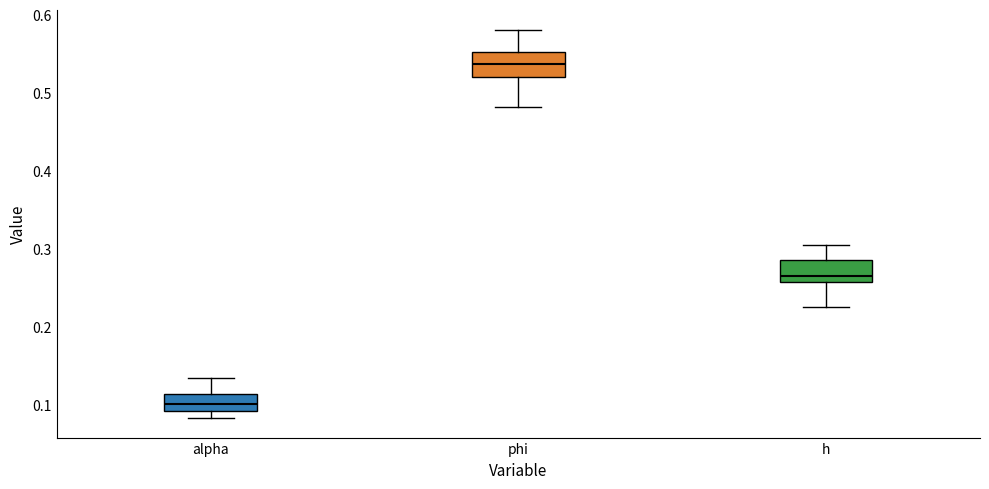

Reading left to right, transcribe this box plot: for each box, give where its median line is, the range the box spans, and where its two whiskers end, as read against the y-axis. The values are not printed on the chart, so give them approximately, as read against the axis.

alpha: median 0.10, box 0.09 to 0.11, whiskers 0.08 to 0.13
phi: median 0.54, box 0.52 to 0.55, whiskers 0.48 to 0.58
h: median 0.27, box 0.26 to 0.29, whiskers 0.23 to 0.30